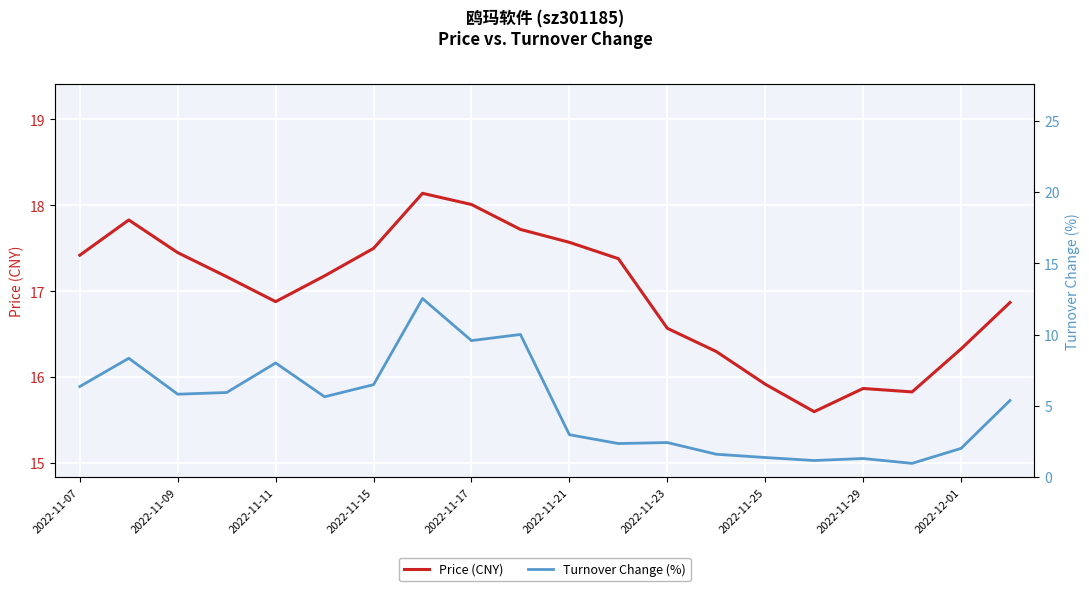

Which series has the largest total across all categories?

Price (CNY)